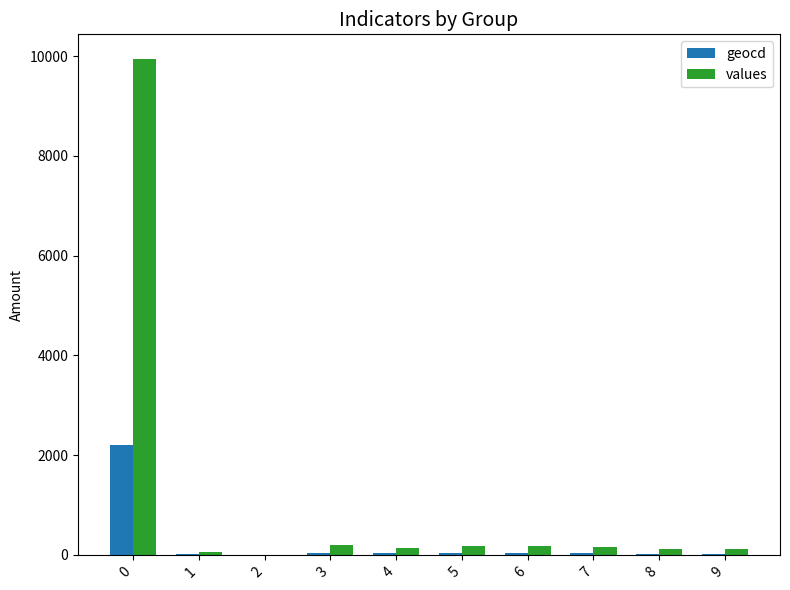

What is the sum of all values values?

11101